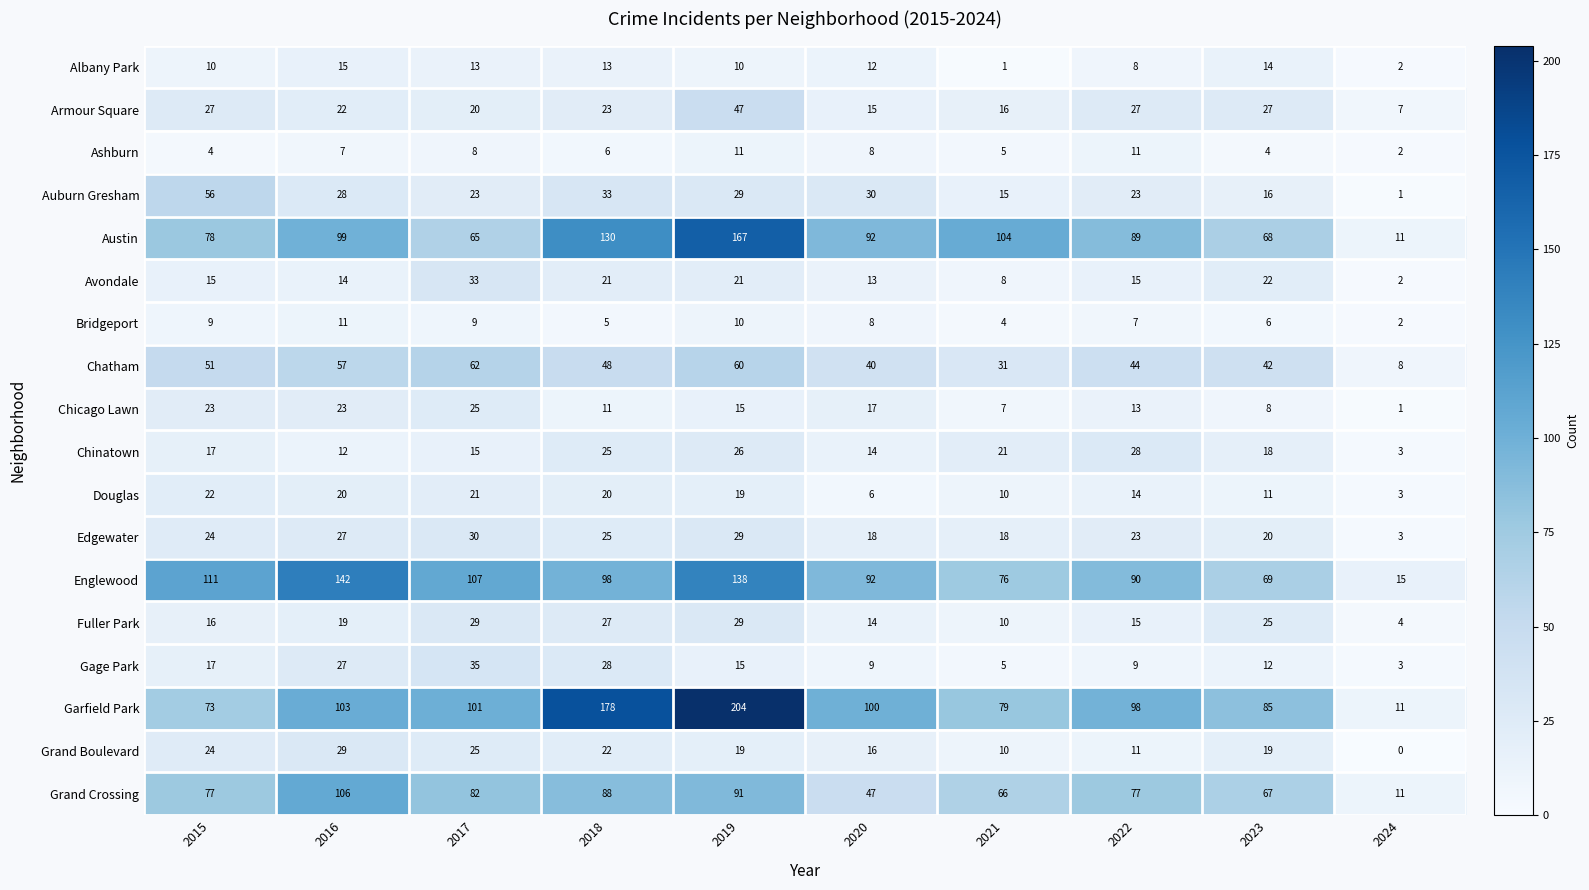

What is the highest value of the Ashburn series?

11